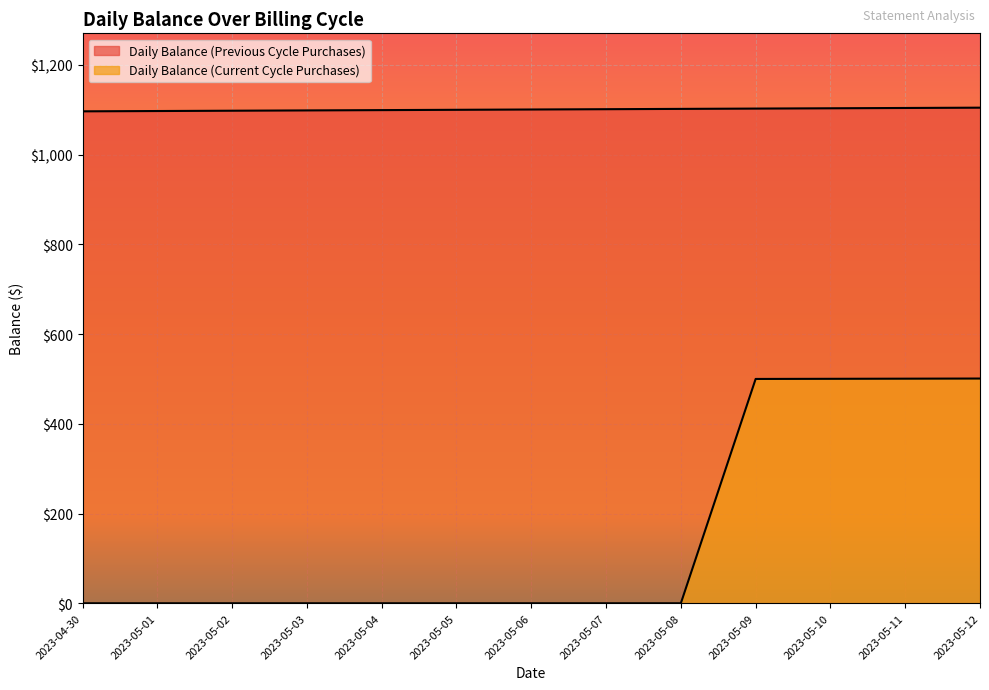

At which category is the sum across all series the highest?

2023-05-12